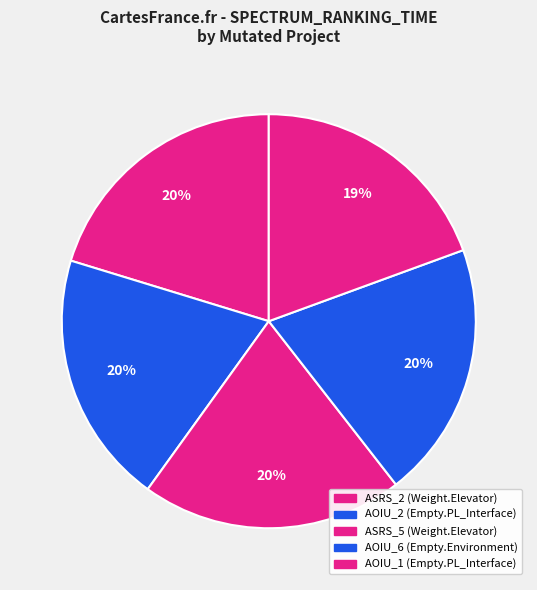

How many segments does this pie chart have?

5